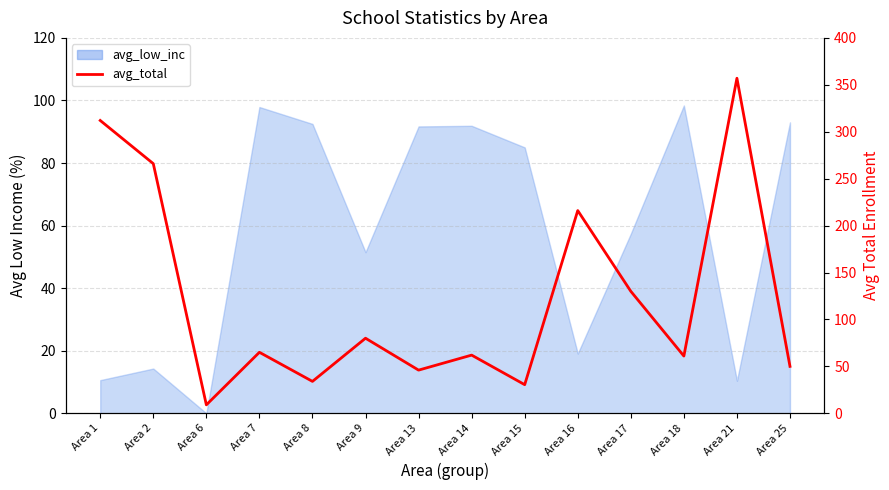

At which label does the data first exceed 65?

Area 1